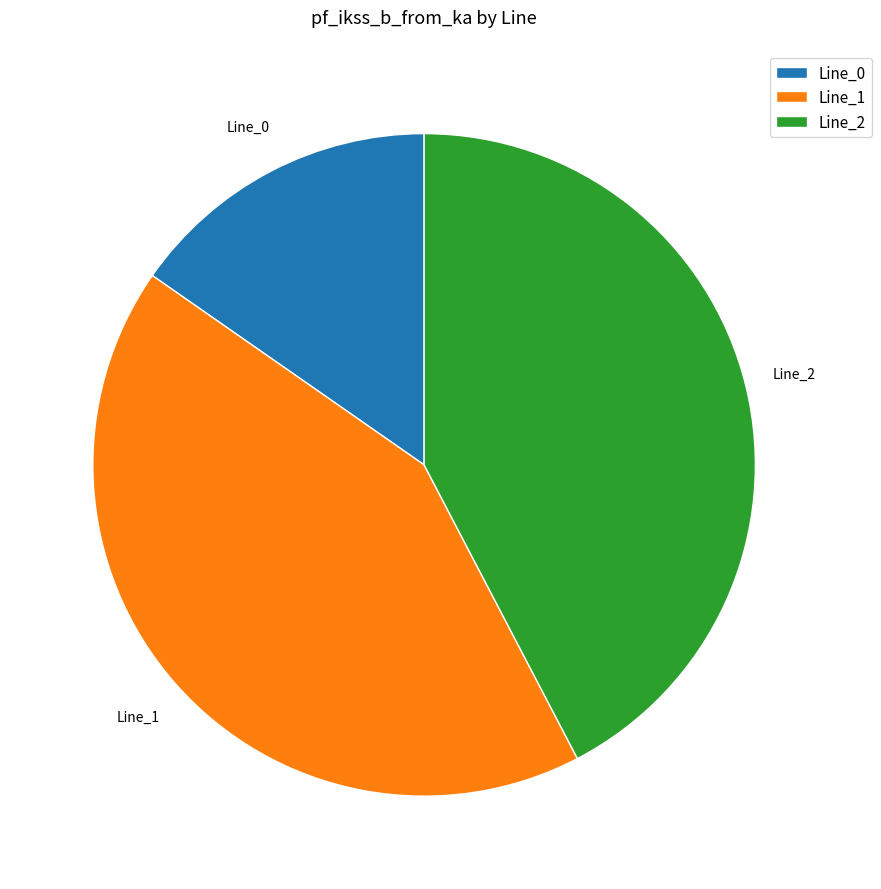

True or false: Line_0 accounts for 5% of the total.

False